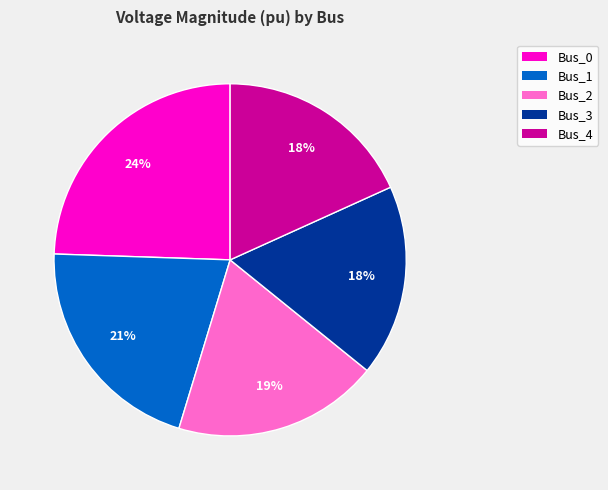

Count the number of slices in the pie.

5